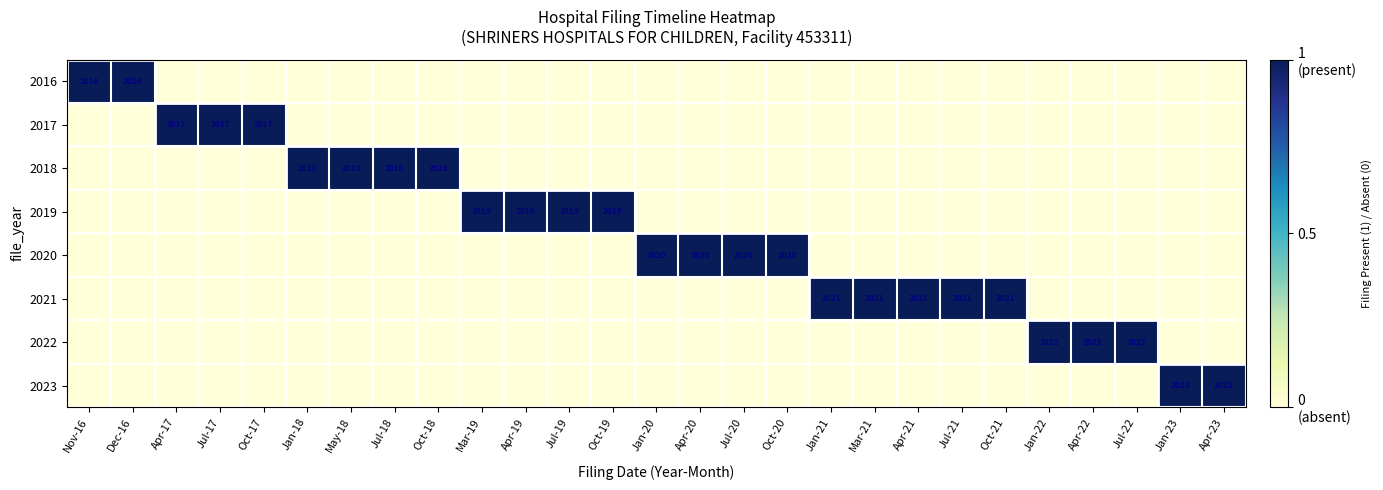

How many data points does each series have?

27